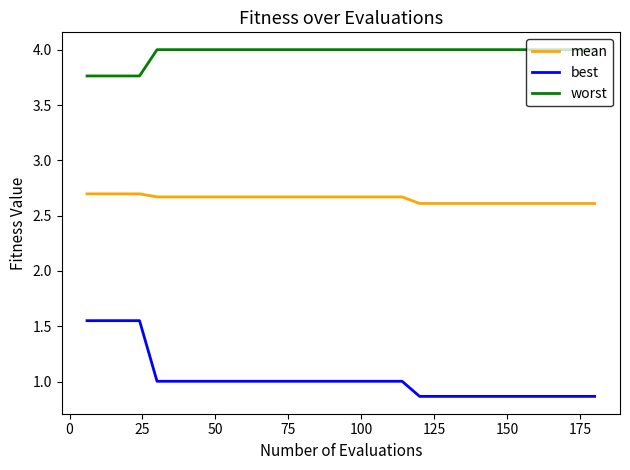

What is the average value of the best series?

1.0